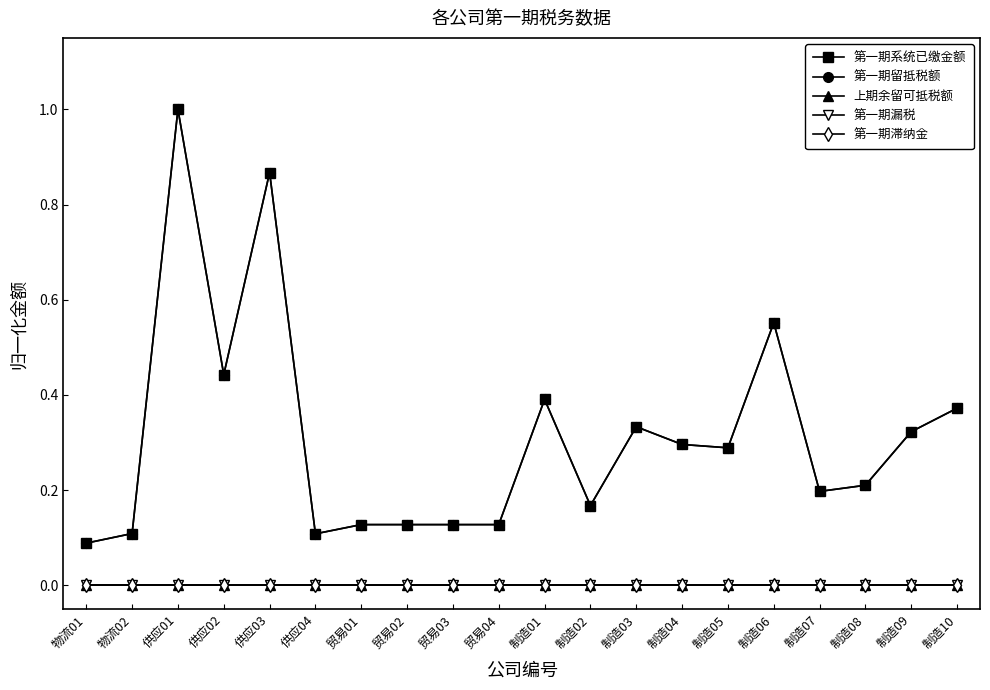

Between 物流02 and 贸易03, which series saw the biggest shift?

第一期系统已缴金额